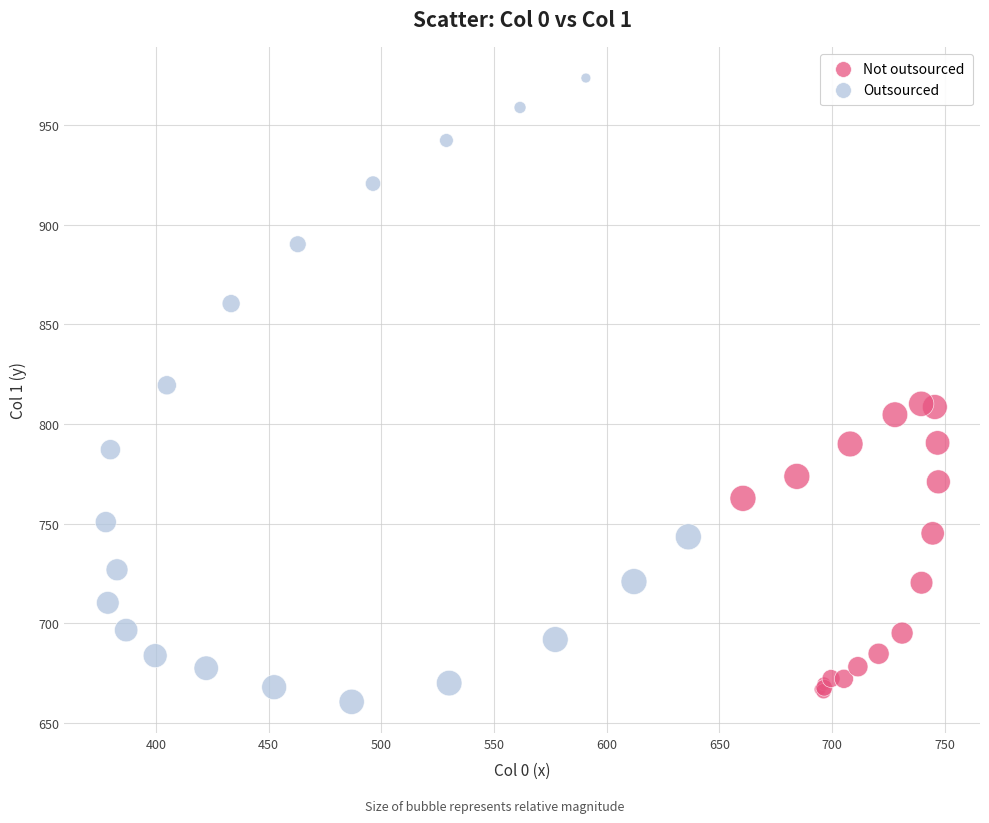

Which series has the widest spread of Y values?

Outsourced